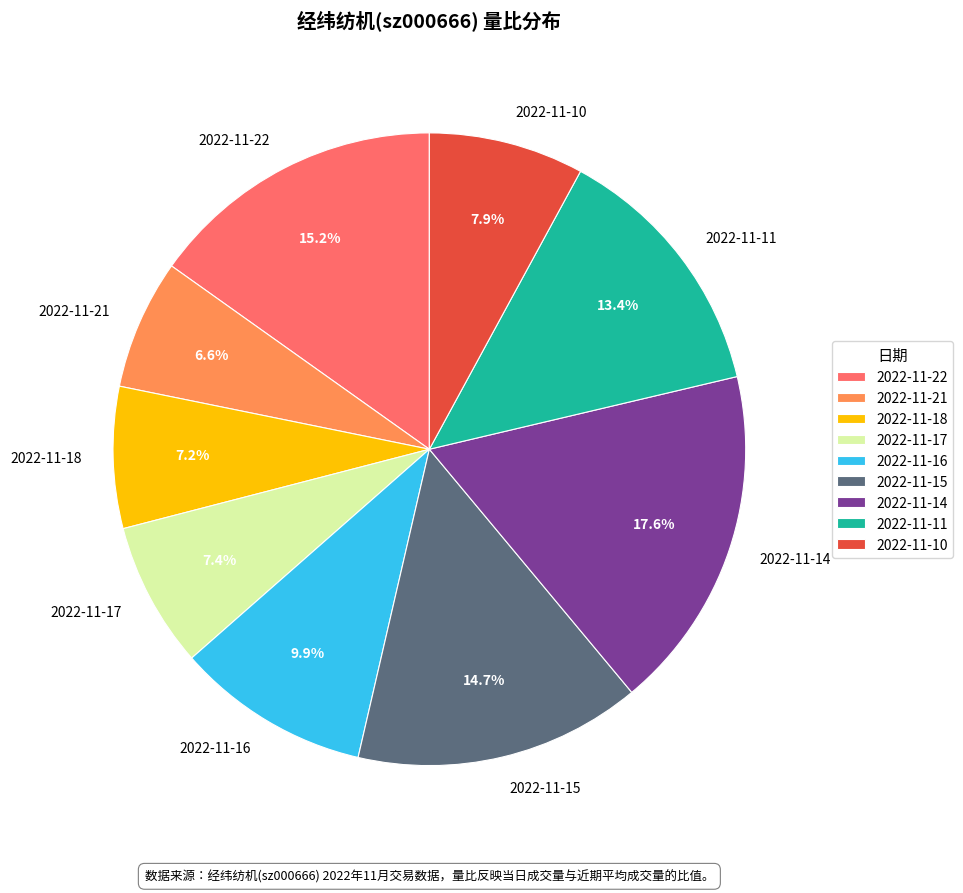

Combined, do 2022-11-16 and 2022-11-22 account for over 50%?

No